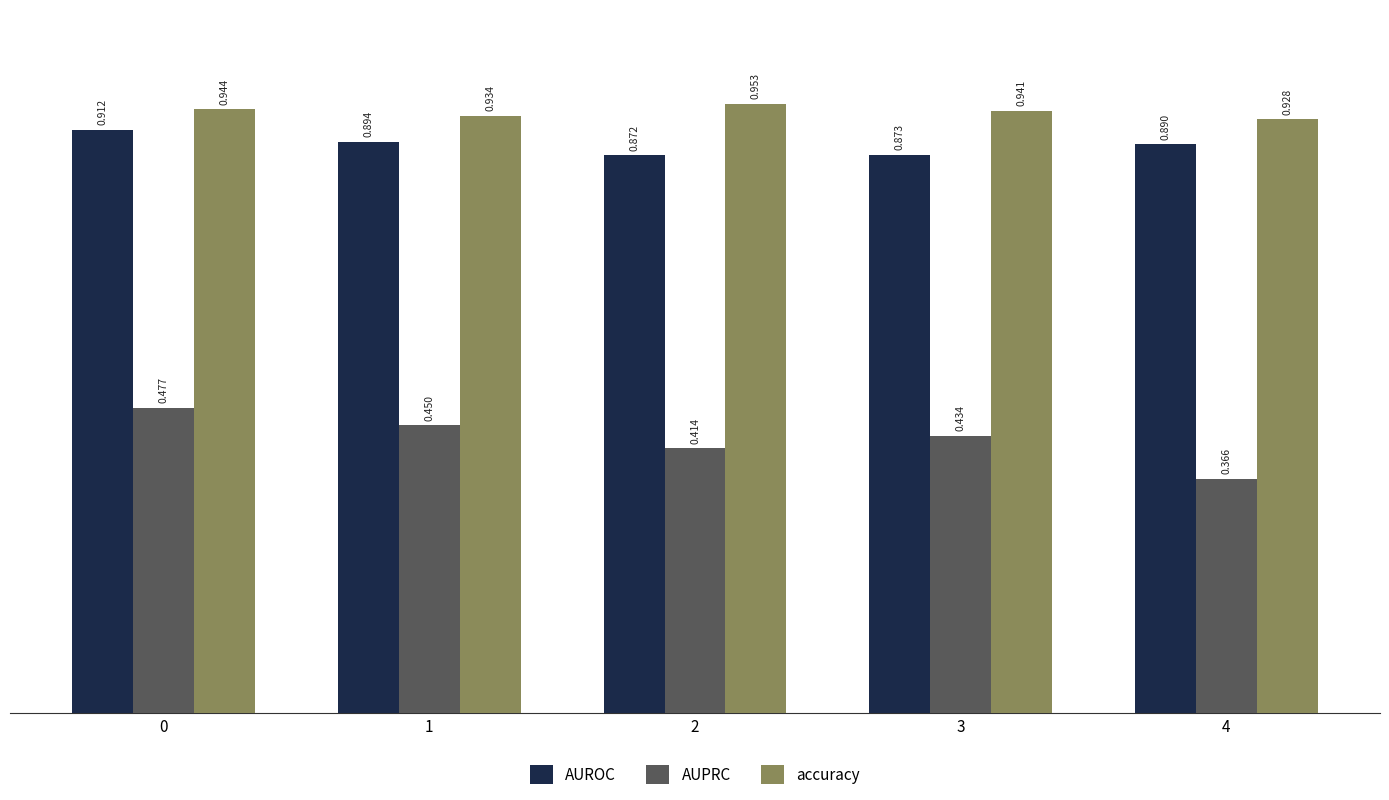

Count the number of data series in this chart.

3